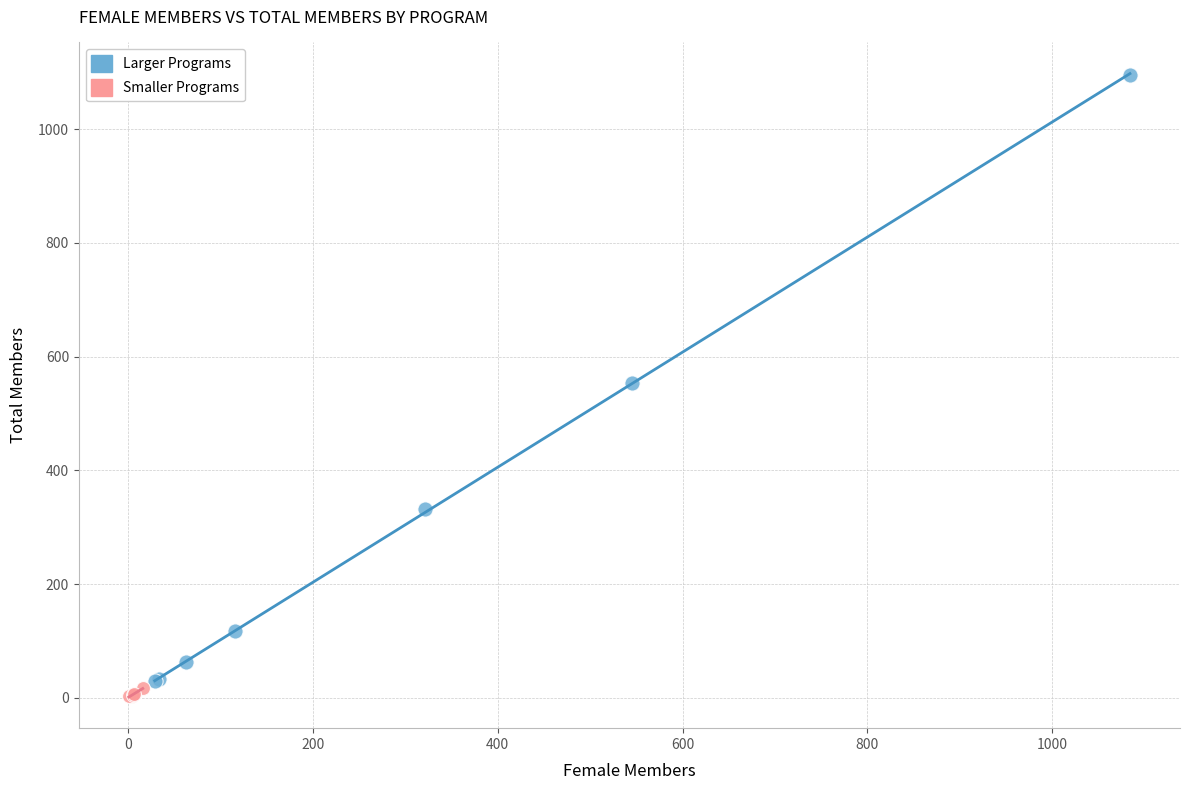

Which series has the widest spread of Y values?

Larger Programs